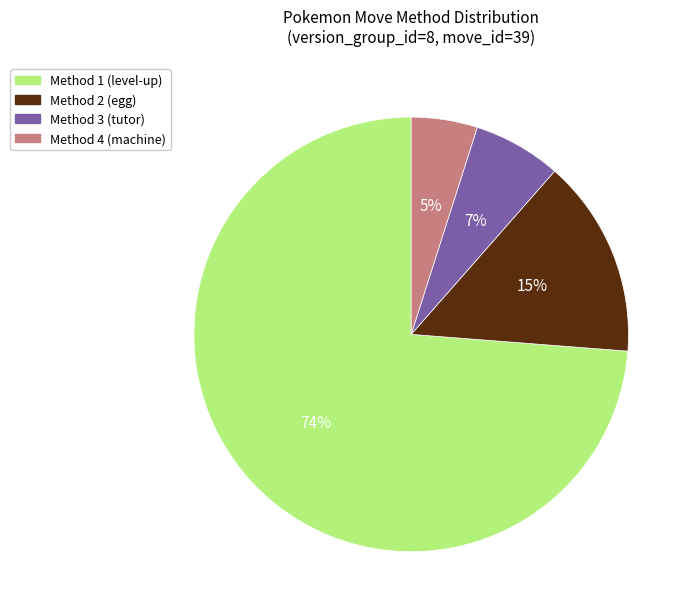

How many slices are in this pie chart?

4